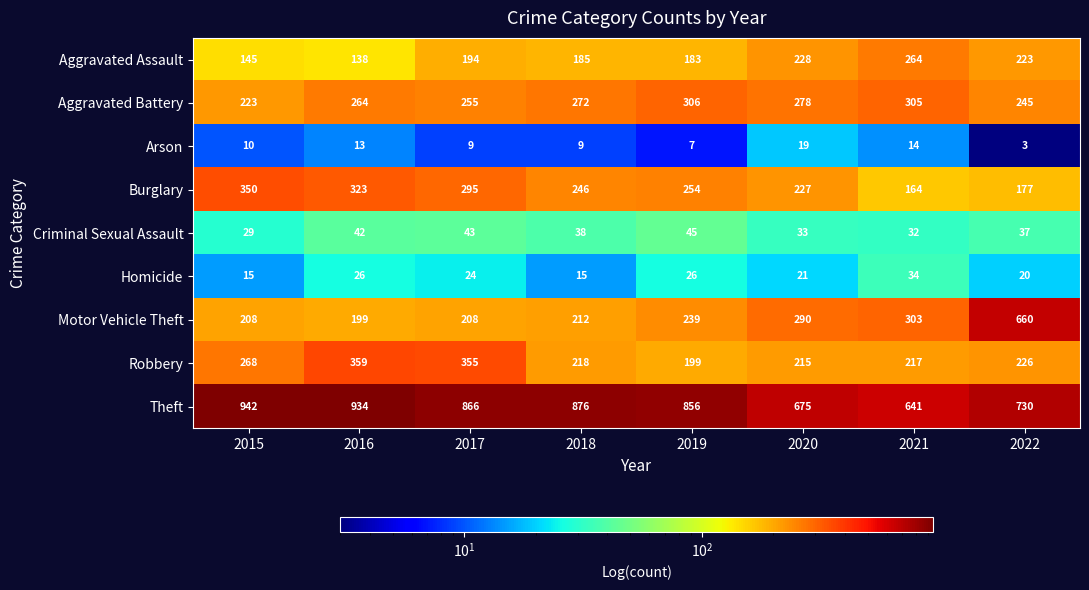

At which category is the sum across all series the highest?

2022